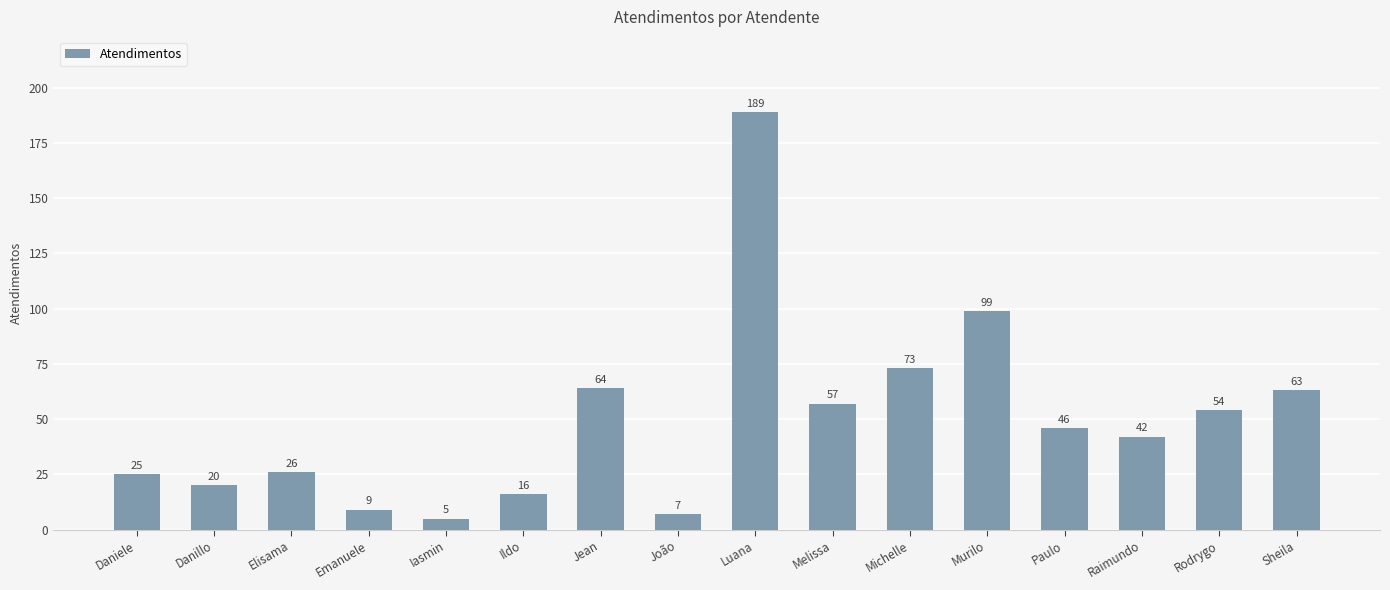

The chart shows a value of 7 at João. True or false?

True